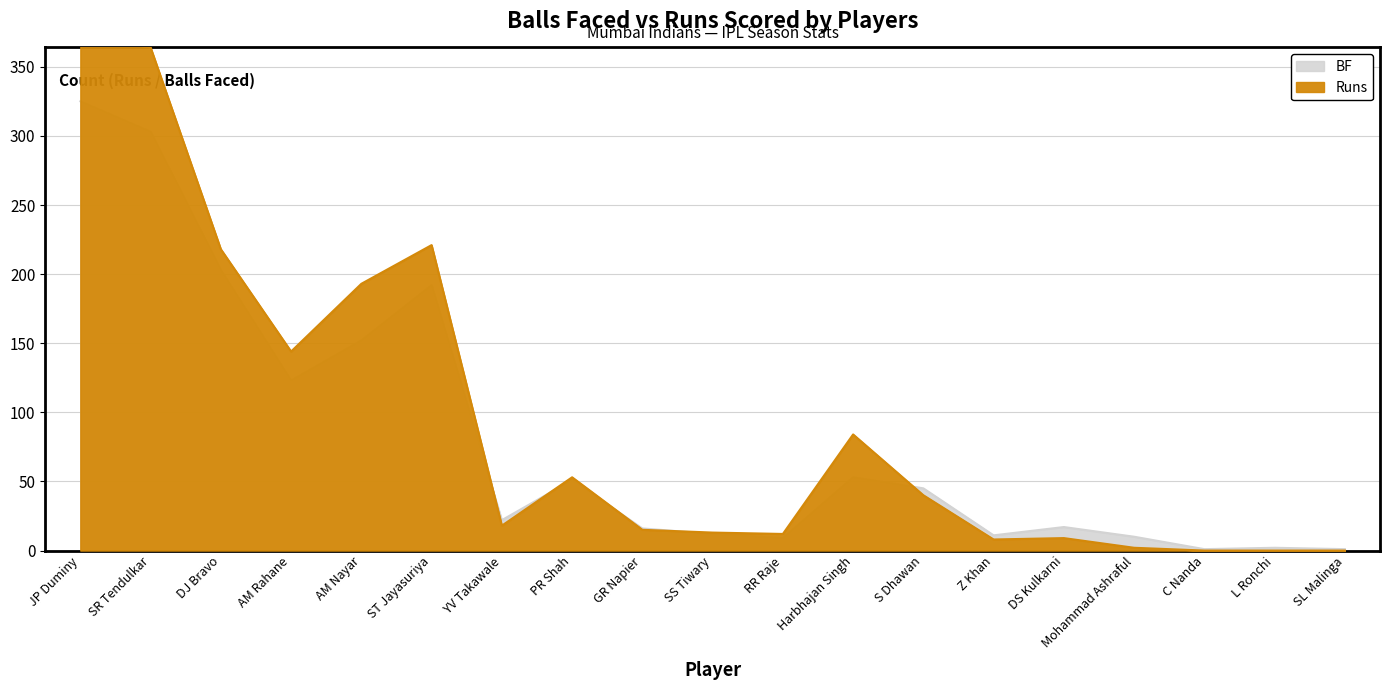

What are all the series names shown in the legend?

BF, Runs